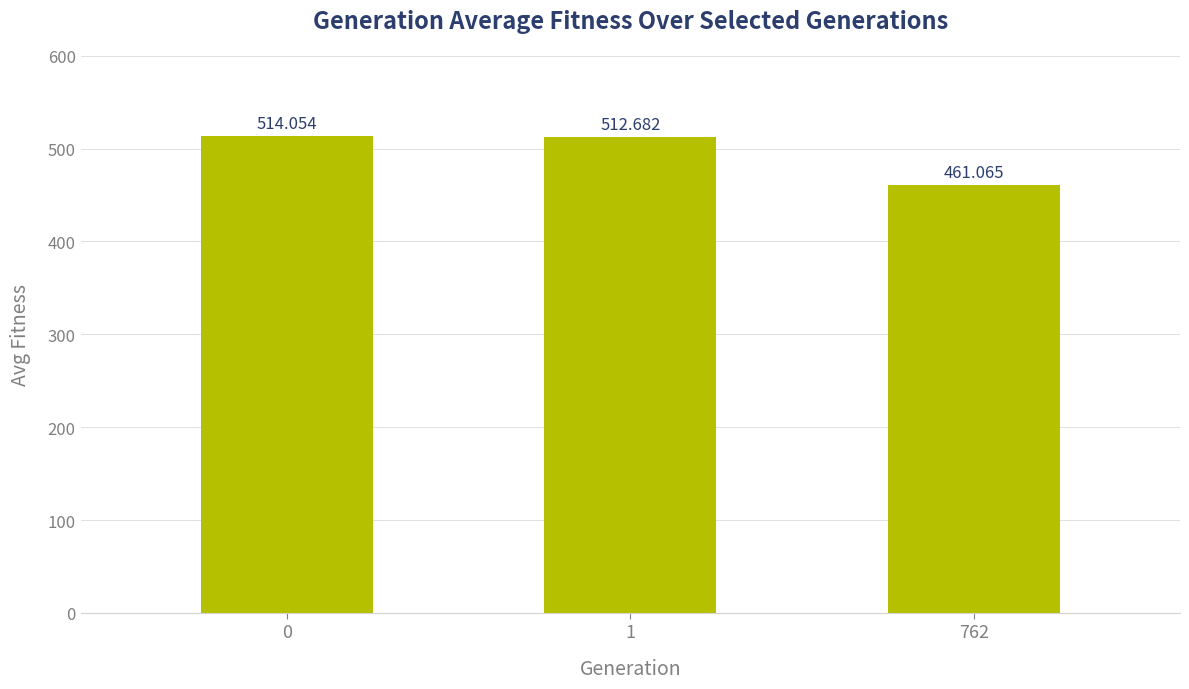

Rank the categories by value from lowest to highest.

762, 1, 0